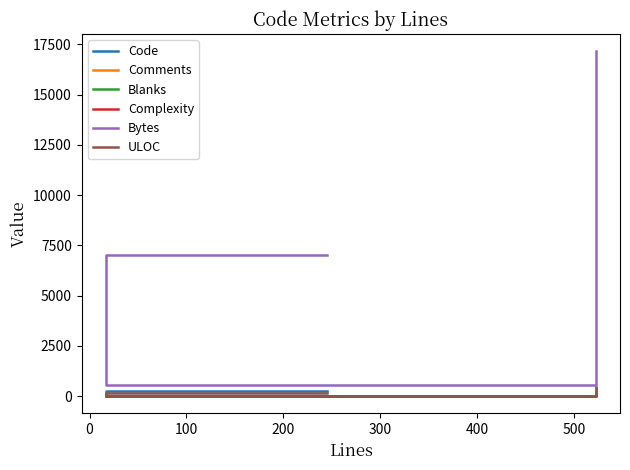

What is the value of the ULOC point at the 1st from the left?

168